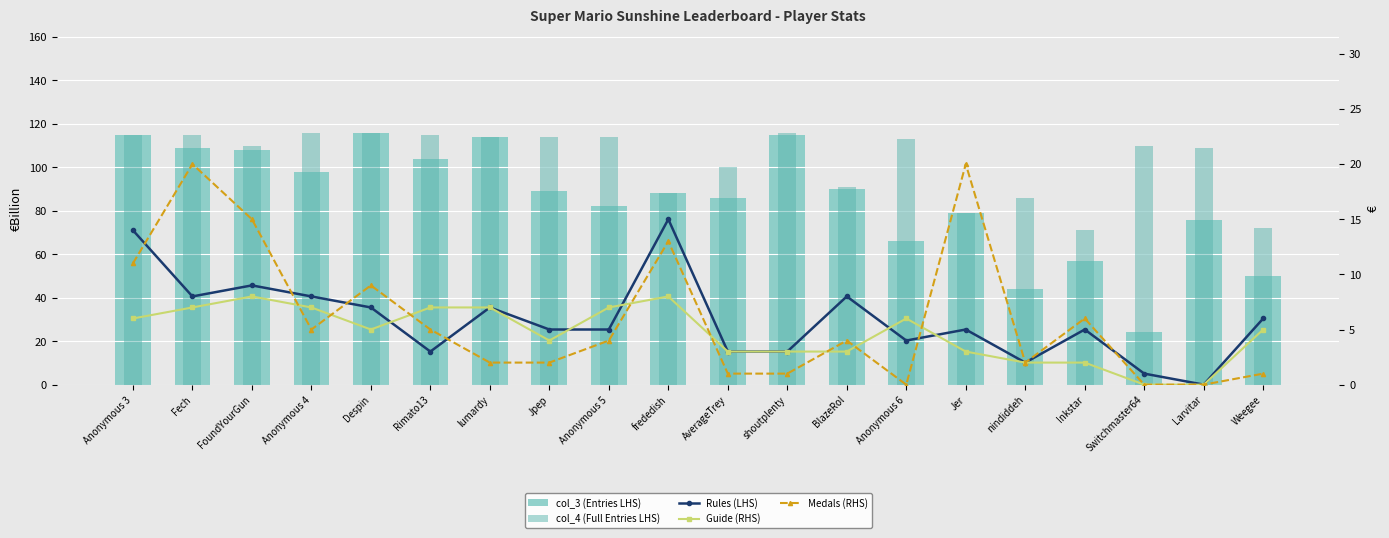

Count the Guide (RHS) values in the range 3 to 7.

14